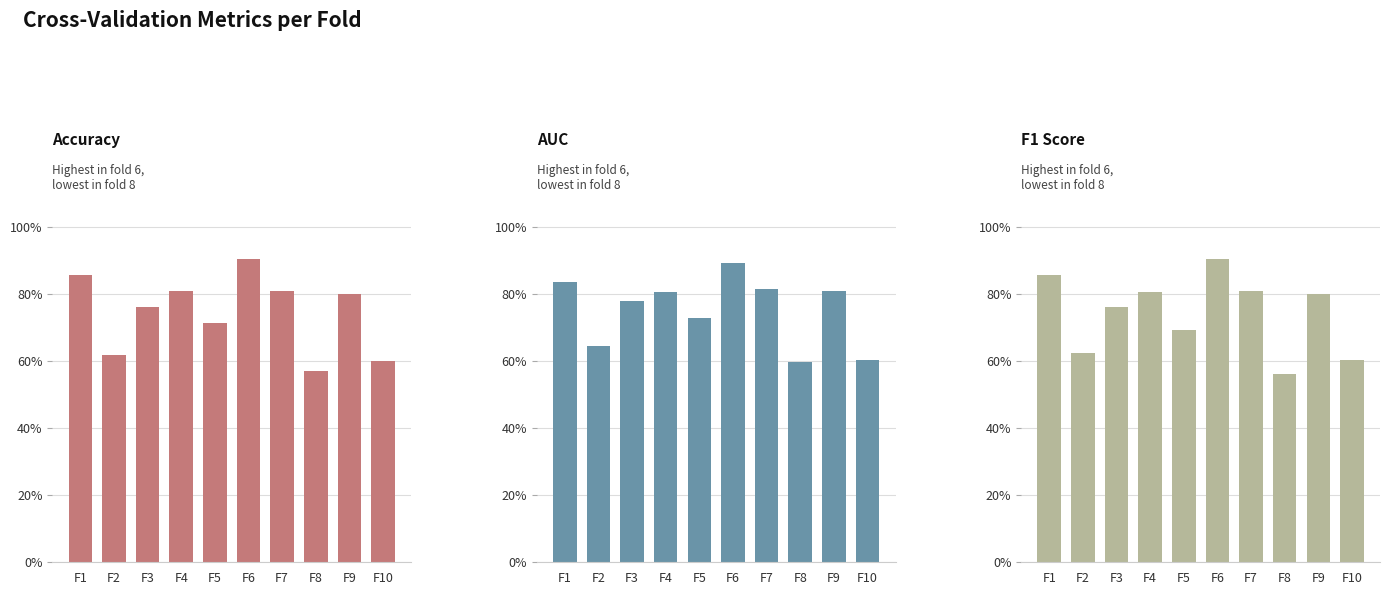

List the series in order of their peak value, lowest first.

AUC, Accuracy, F1 Score